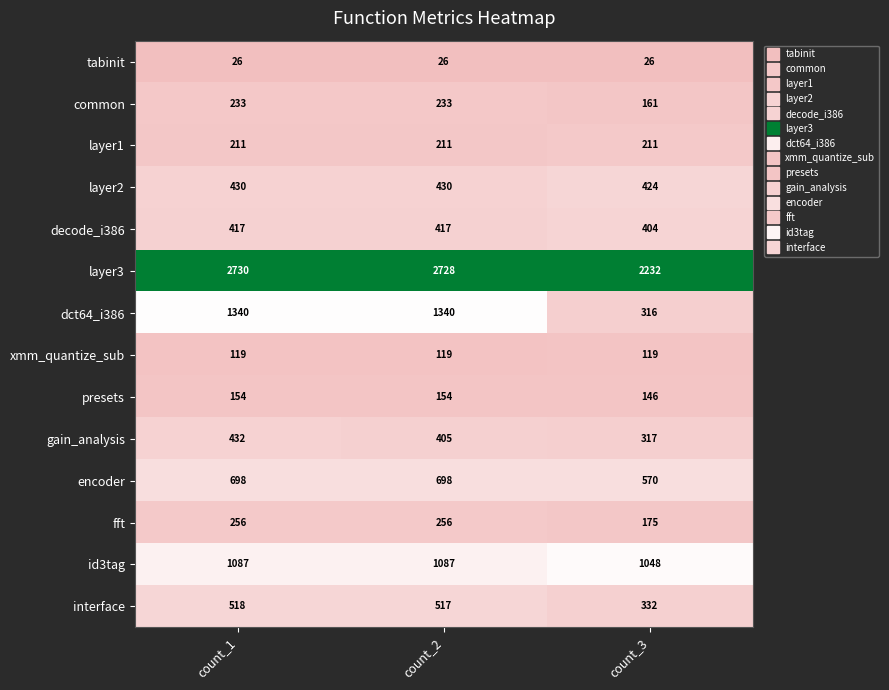

Between count_1 and count_3, which series saw the biggest shift?

dct64_i386